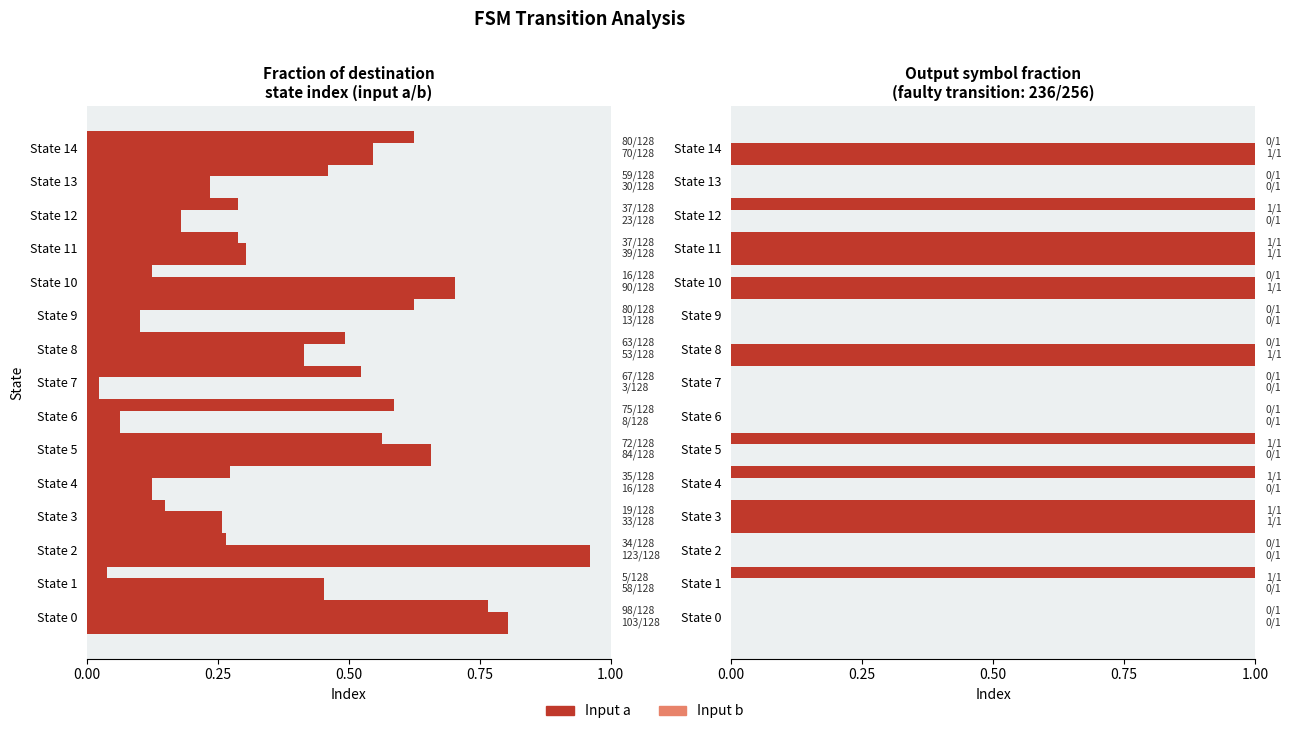

What is the value of the Input a dest fraction bar at the 10th from the left?

0.6